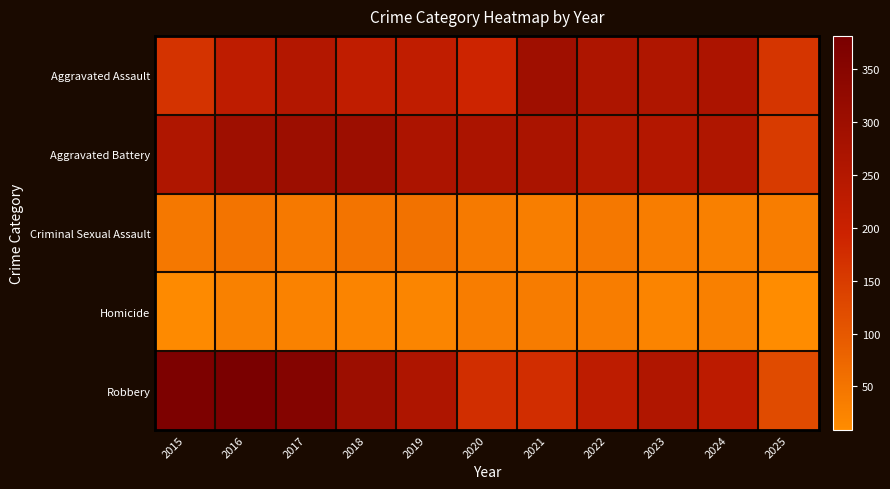

Count the number of data series in this chart.

5